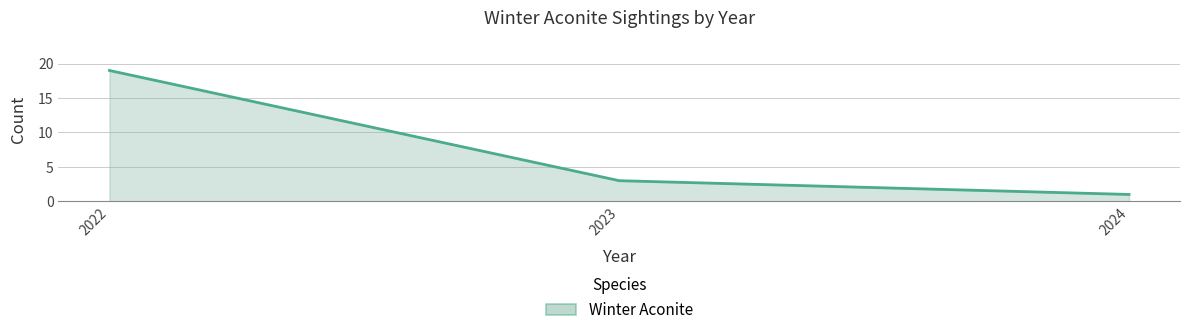

How many values are below 3?

1